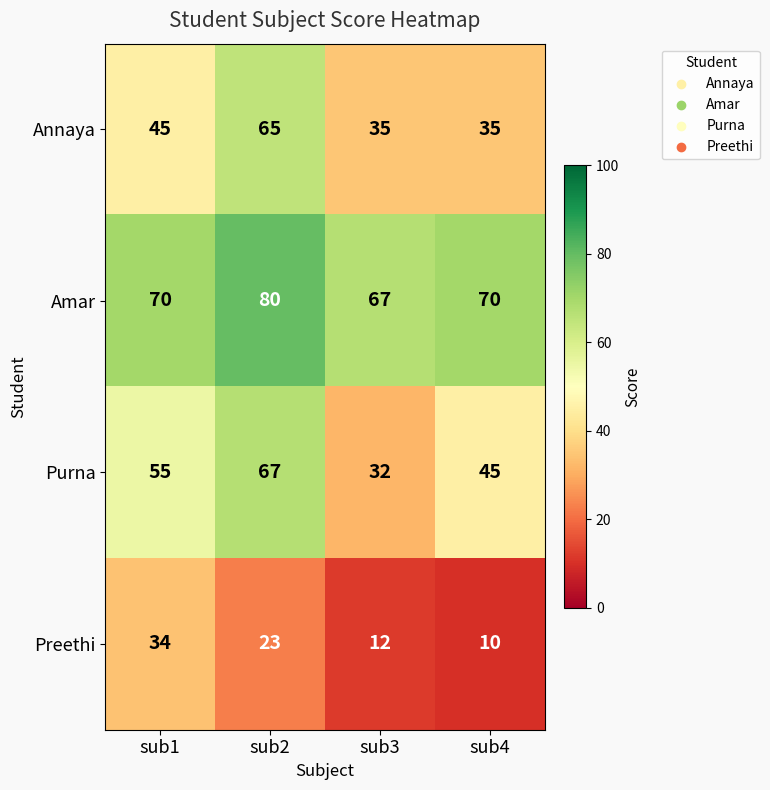

Which series has the largest total across all categories?

Amar